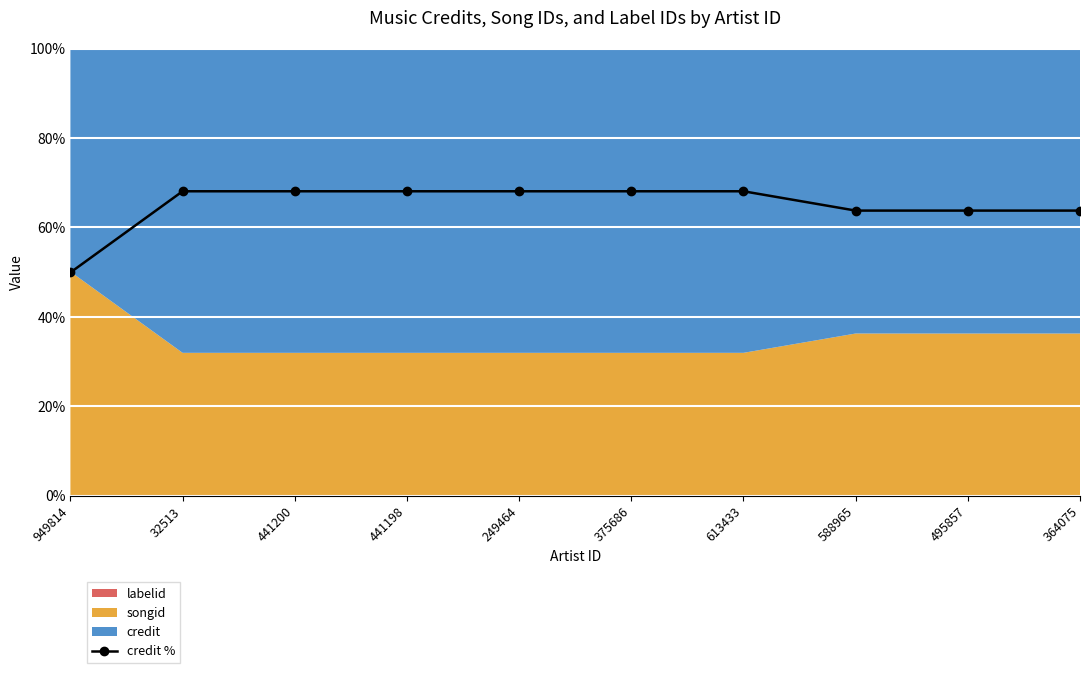

What is the label of the 3rd point from the right?

588965